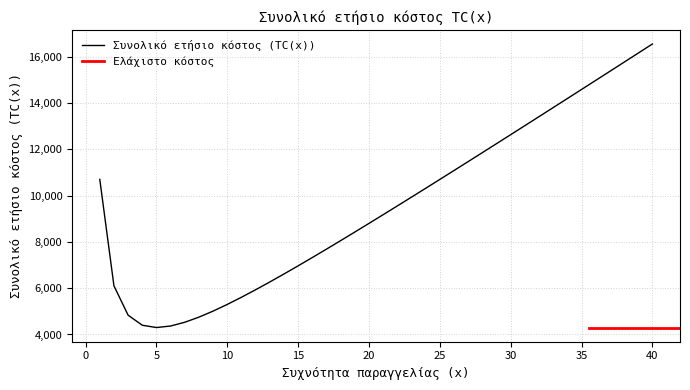

Does the chart display data point markers on the line(s)?

No